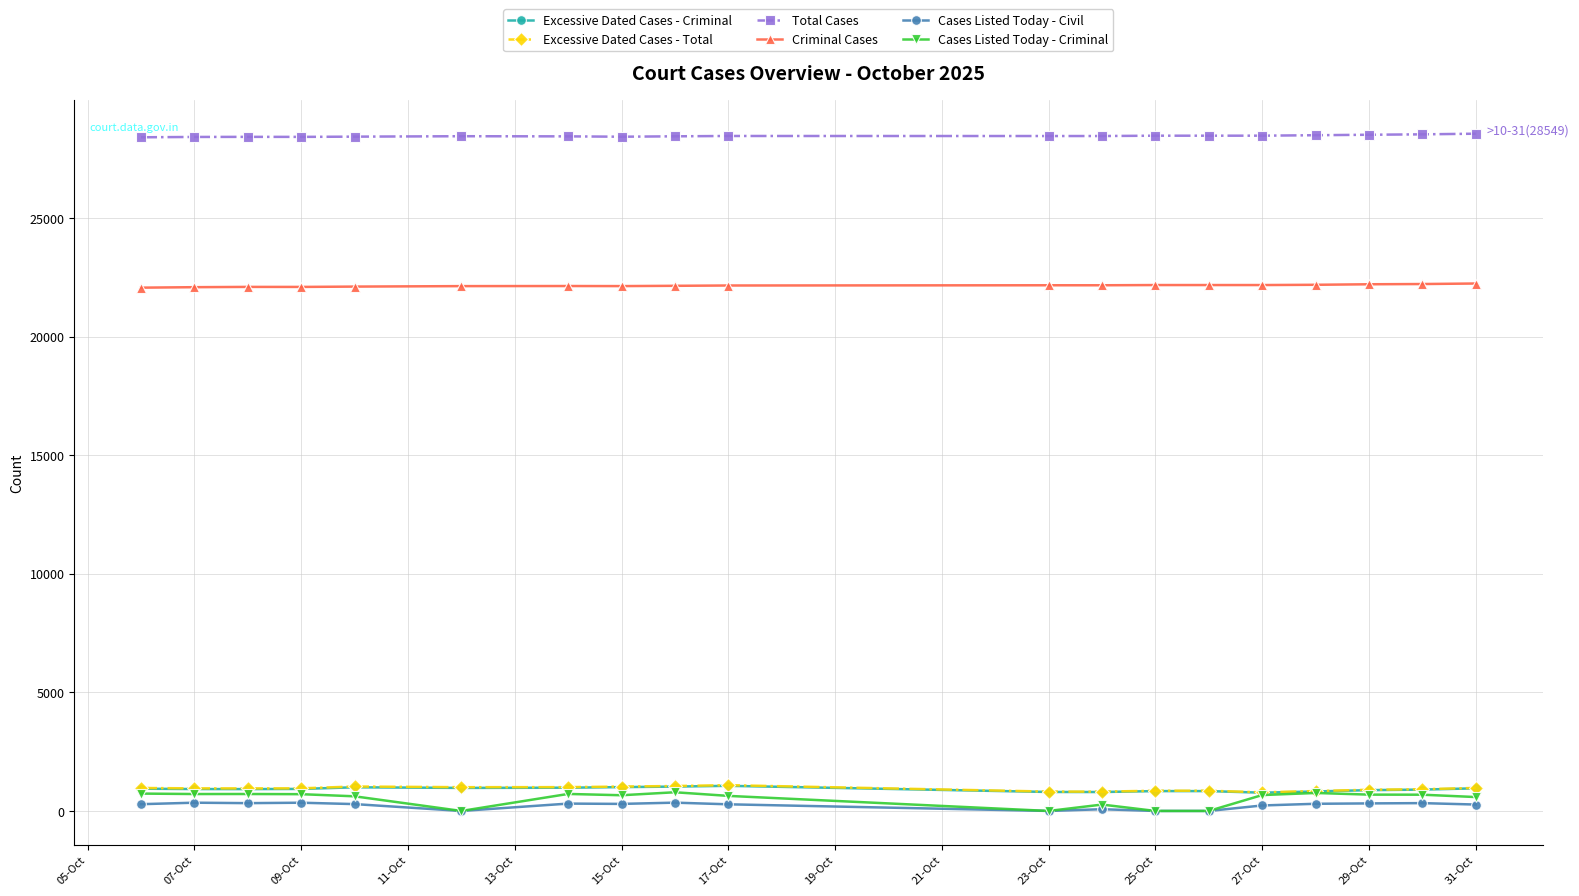

What is the maximum value shown in the chart?

28549